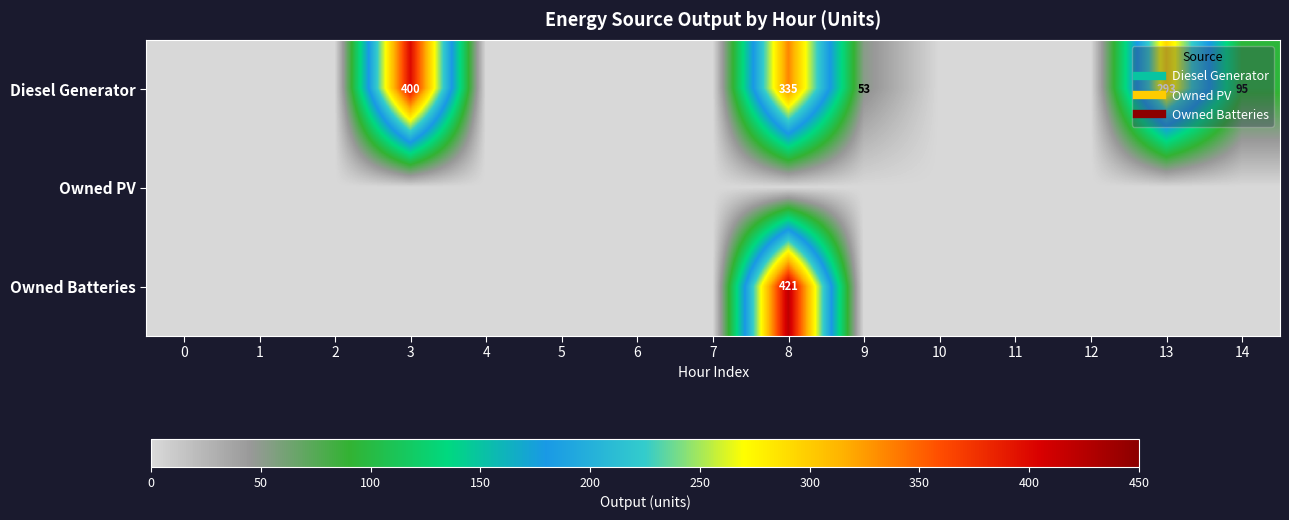

The value of Owned PV at 4 is 0. True or false?

True